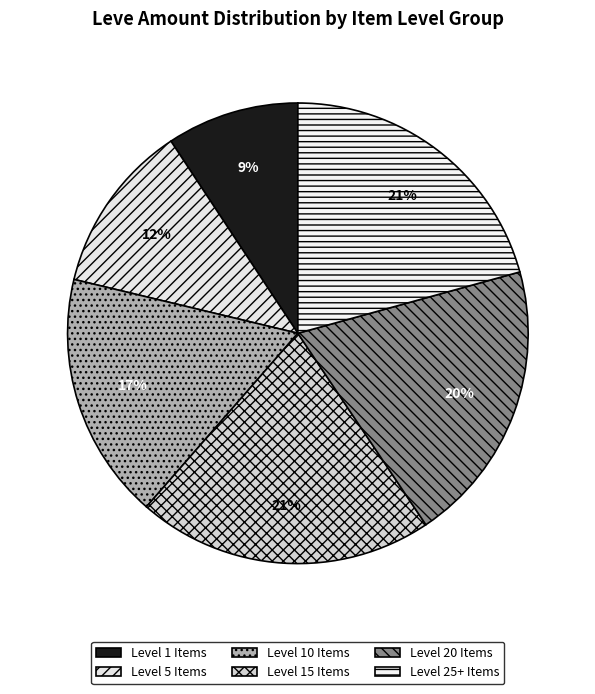

How many slices are in this pie chart?

6